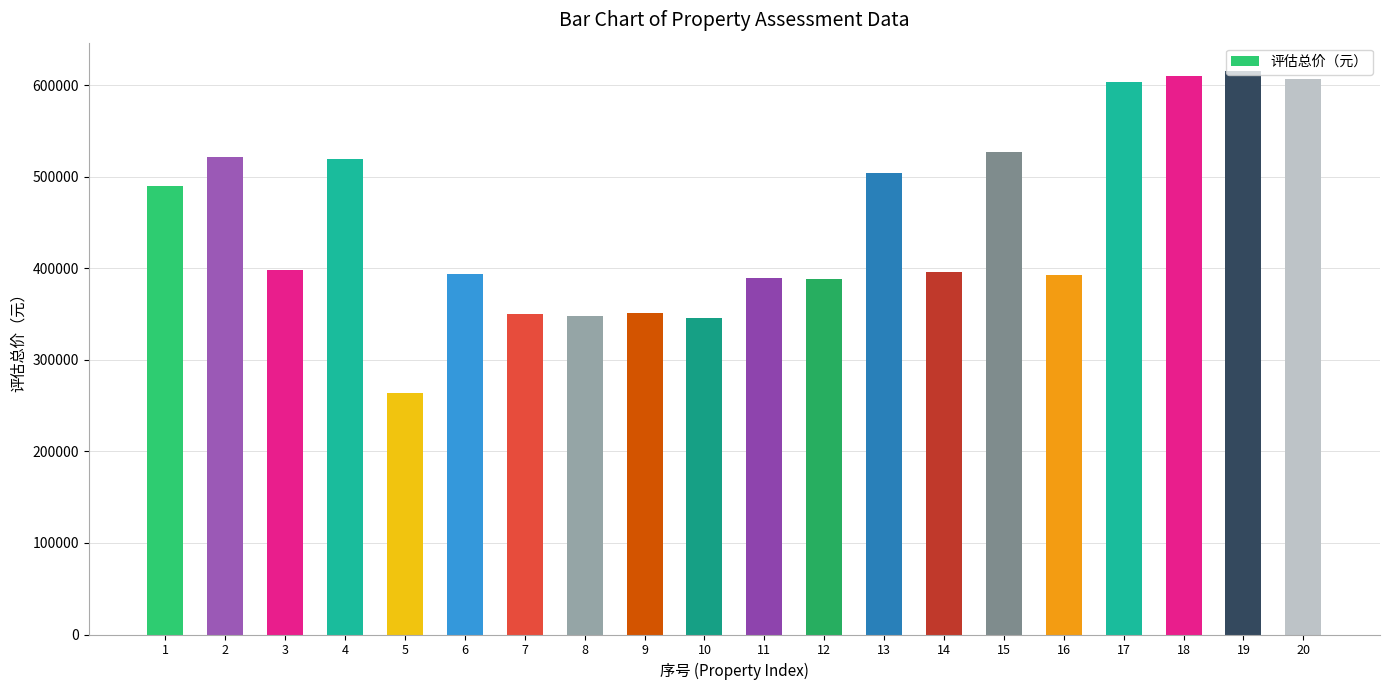

What is the ratio of the value at 10 to the value at 5?

1.3